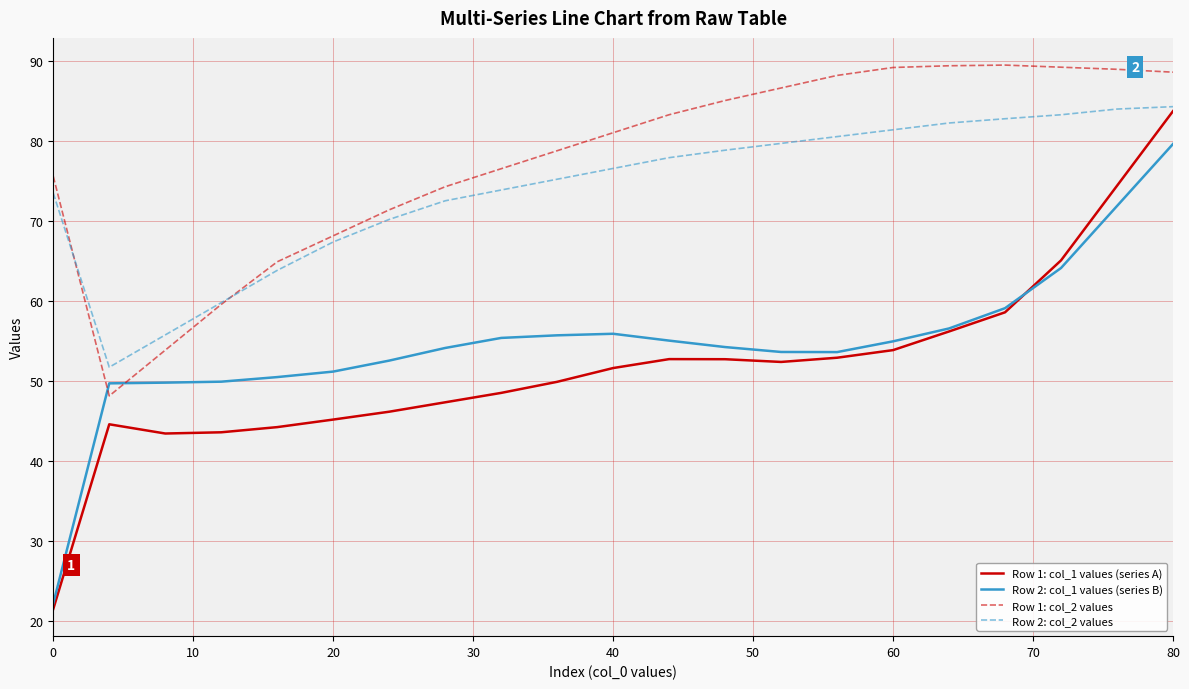

Which series has the largest total across all categories?

Row 1: col_2 values